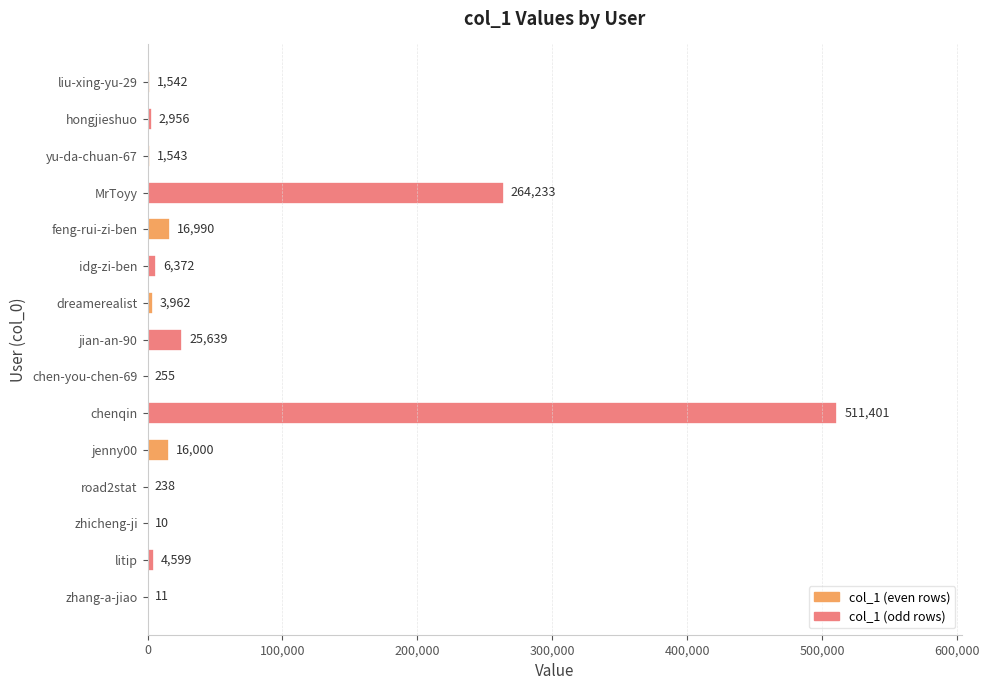

What is the greatest value displayed?

511401